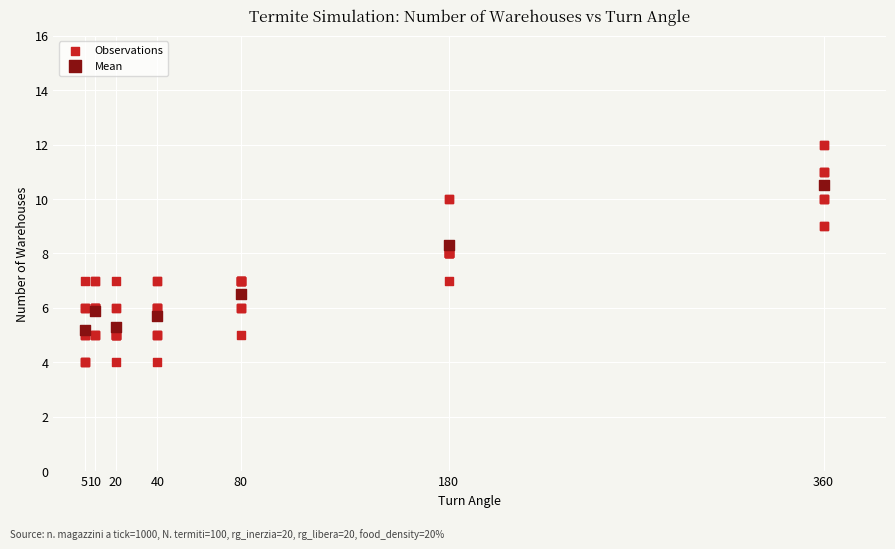

Which series has the widest spread of Y values?

Observations